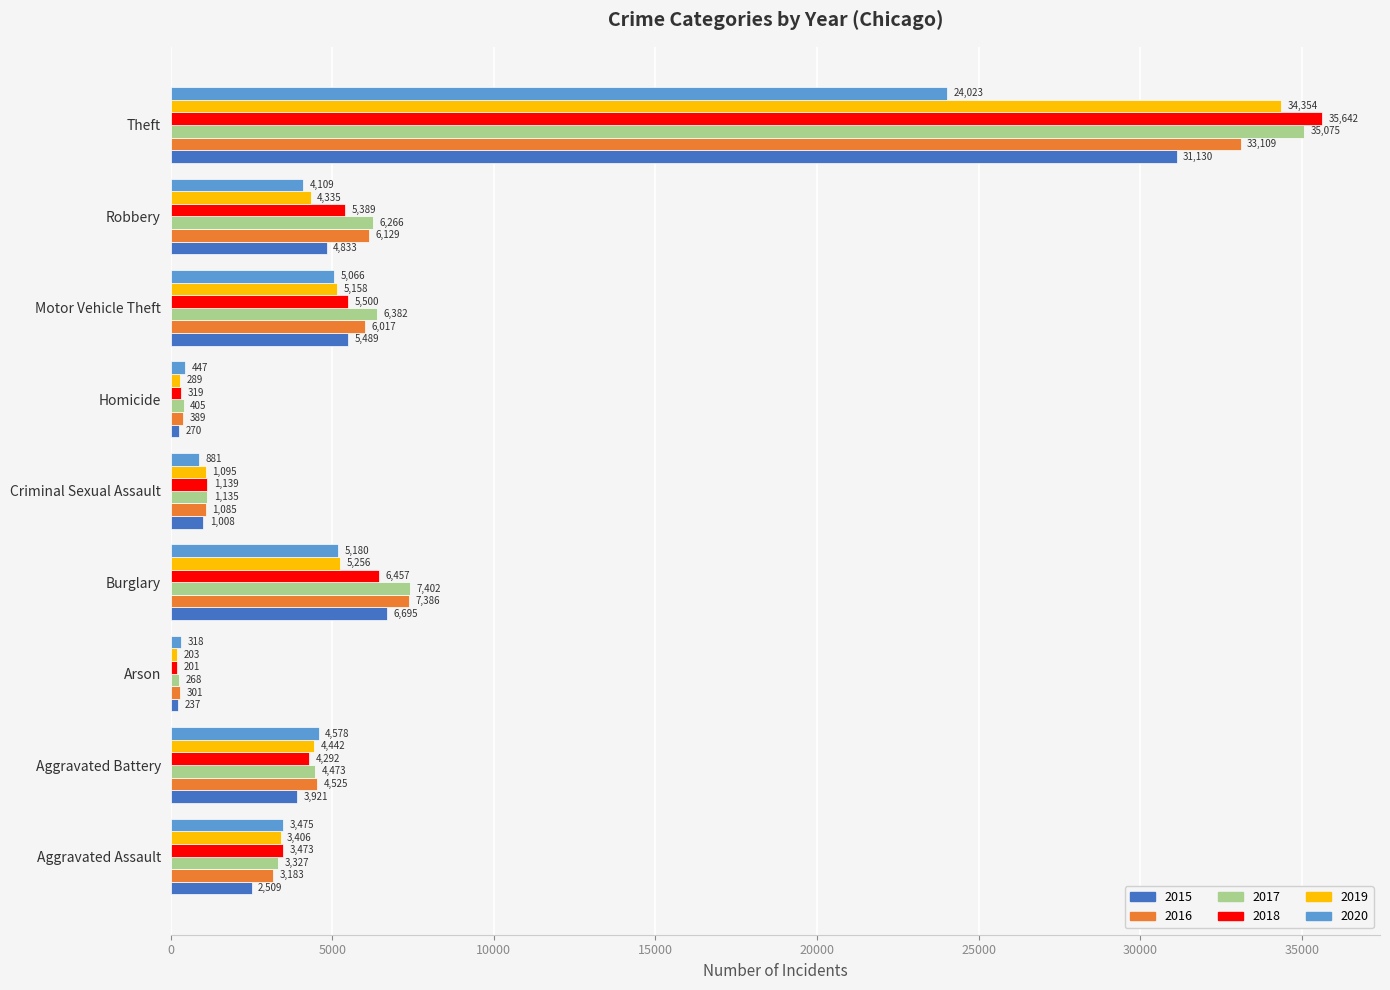

Which series changed the most between Aggravated Battery and Theft?

2018